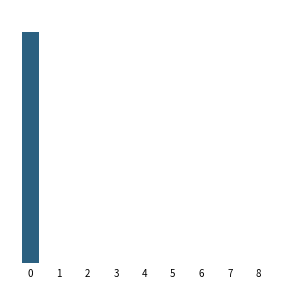

Count the number of values greater than 20.

4